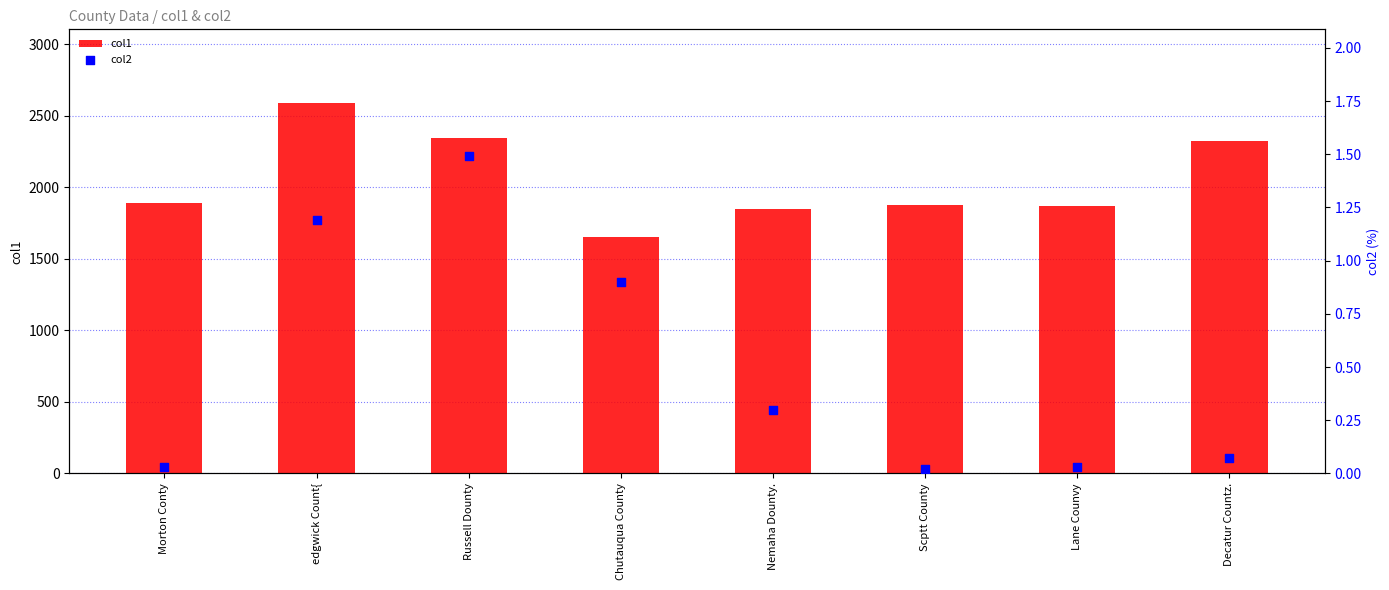

Which series reaches the minimum Y coordinate?

col2